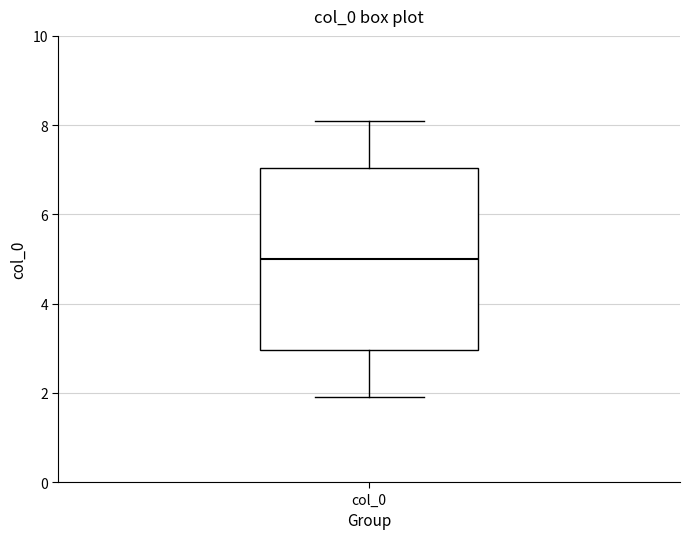

Read this box plot against the y-axis: the position of the median line, the range covered by the box, and the ends of both whiskers. The values are not printed on the chart, so give them approximately, as read against the axis.

median 5, box 3 to 7, whiskers 2 to 8